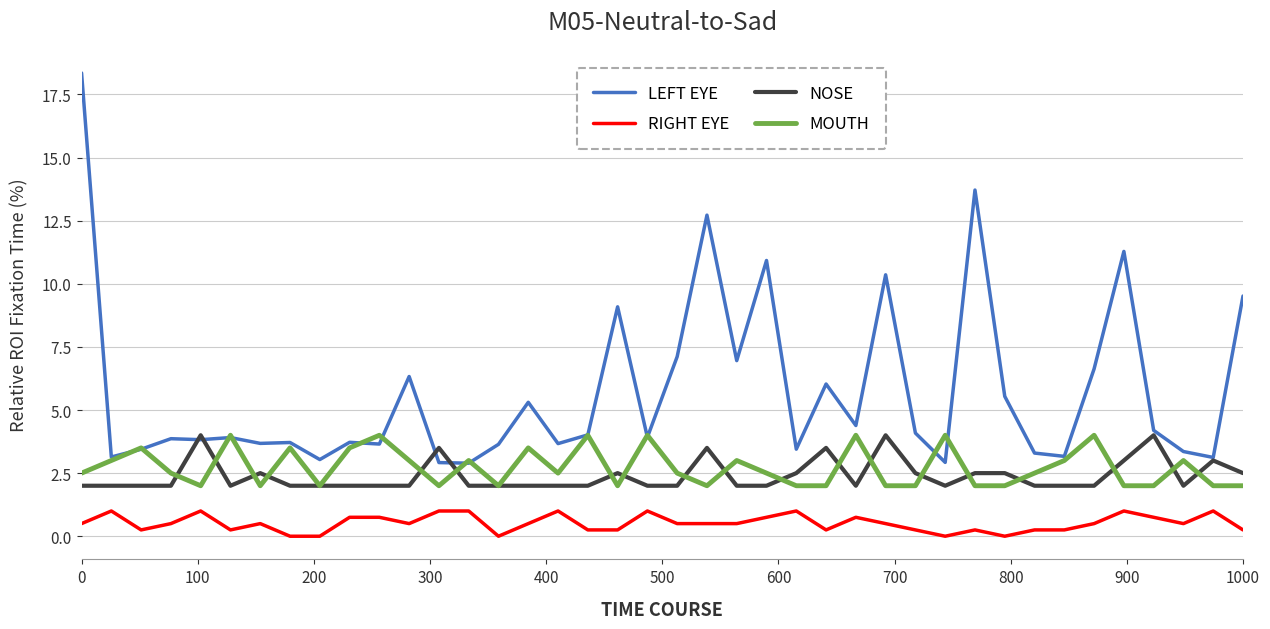

Which series has the widest spread of values?

LEFT EYE